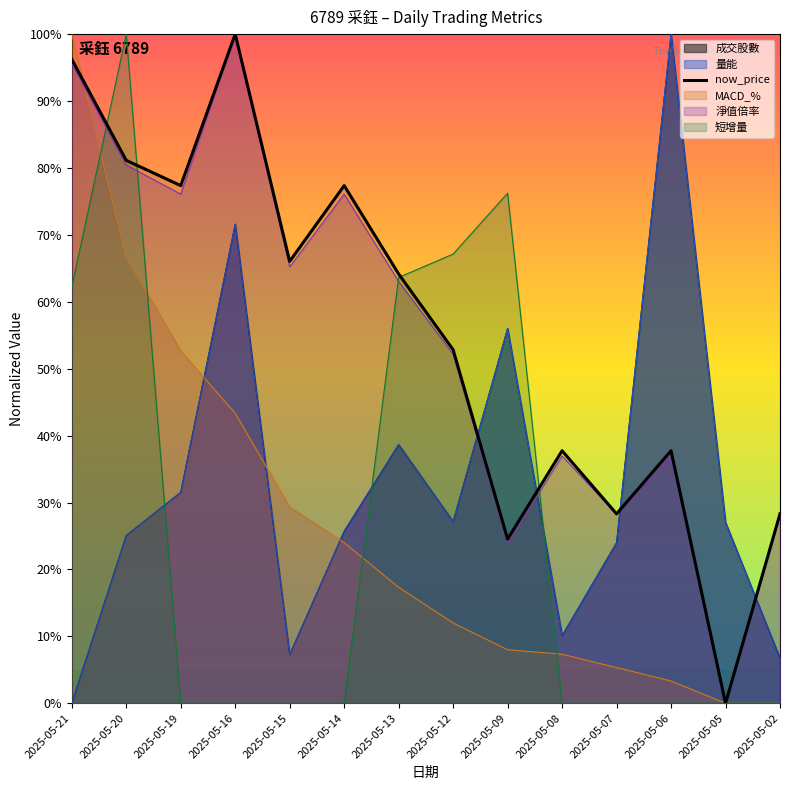

How many series are shown in this chart?

6